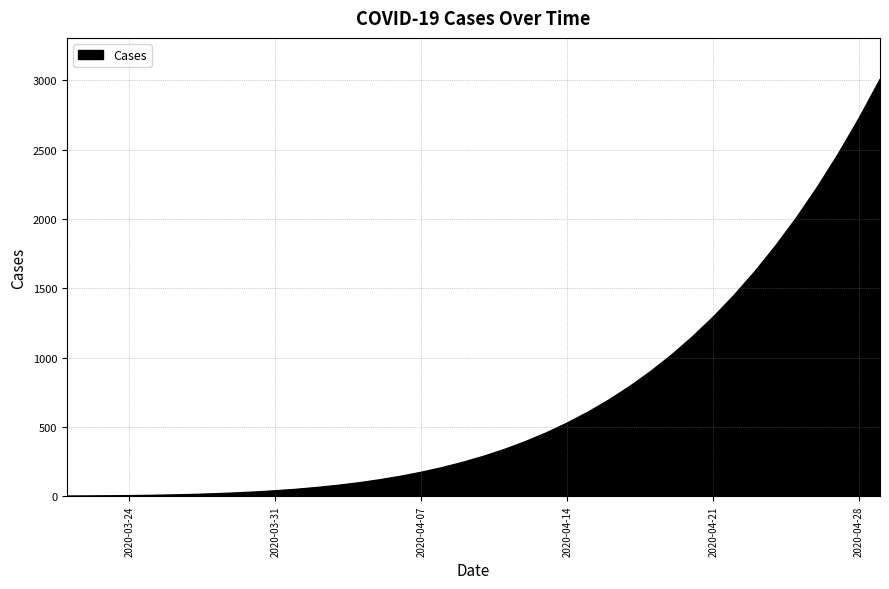

What is the maximum value shown in the chart?

3004.5